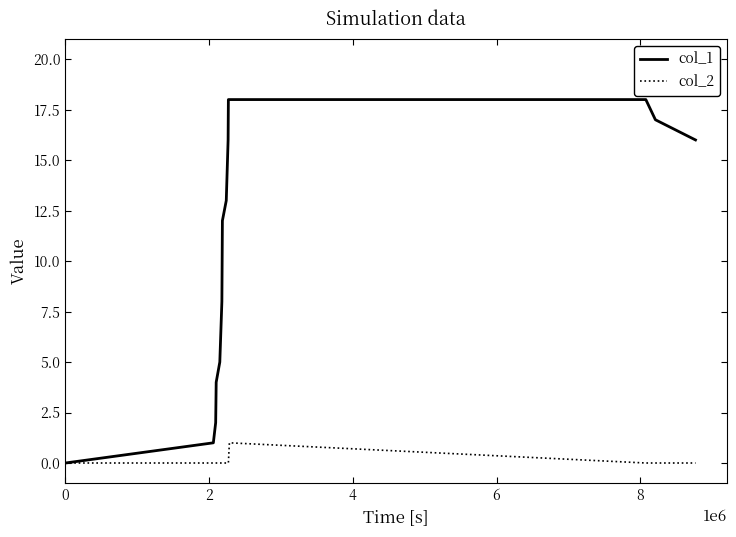

Rank the series by their maximum value, from highest to lowest.

col_1, col_2